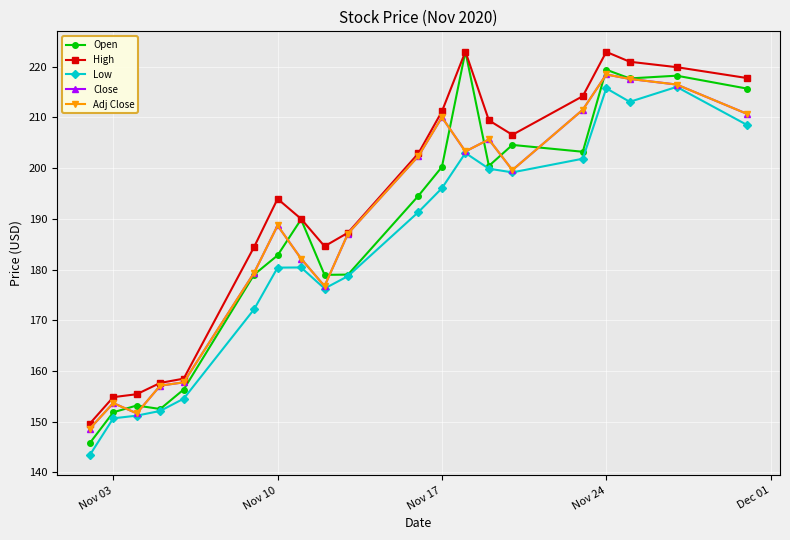

Reading left to right, extract all data points from this chart.

Open: 145.8	151.8	153.2	152.5	156.3	179.0	182.8	189.9	178.9	179.0	194.6	200.2	223.0	200.4	204.6	203.2	219.4	217.7	218.2	215.7
High: 149.6	154.8	155.4	157.6	158.5	184.5	193.9	190.0	184.6	187.3	202.9	211.2	223.0	209.4	206.6	214.2	222.9	221.0	219.9	217.8
Low: 143.4	150.6	151.2	152.1	154.5	172.2	180.4	180.4	176.2	178.7	191.4	196.1	203.0	199.9	199.2	201.9	215.8	213.1	216.0	208.5
Close: 148.6	153.7	151.6	157.1	157.7	179.4	188.7	182.2	176.7	187.1	202.4	210.1	203.3	205.7	199.6	211.5	218.5	217.6	216.5	210.7
Adj Close: 148.6	153.7	151.6	157.1	157.7	179.4	188.7	182.2	176.7	187.1	202.4	210.1	203.3	205.7	199.6	211.5	218.5	217.6	216.5	210.7